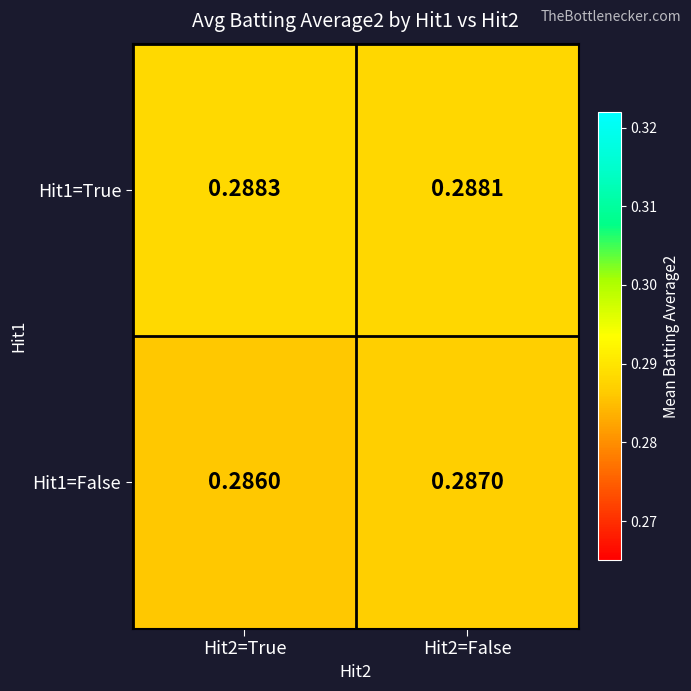

At which category is the sum across all series the highest?

Hit2=False